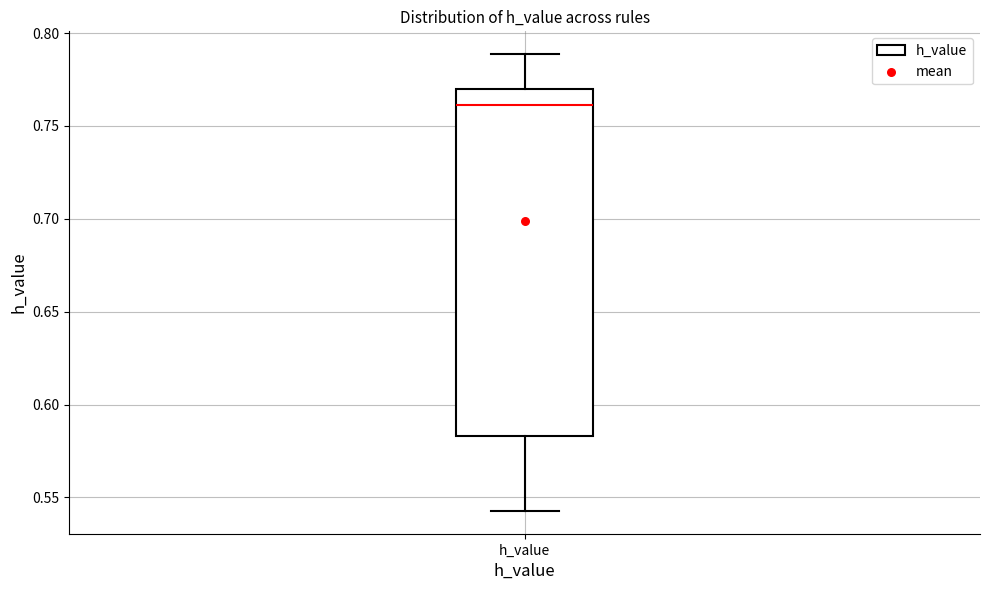

Transcribe this box plot: give where the median line is, the range the box spans, and where the two whiskers end, as read against the y-axis. The values are not printed on the chart, so give them approximately, as read against the axis.

median 0.760, box 0.585 to 0.770, whiskers 0.545 to 0.790